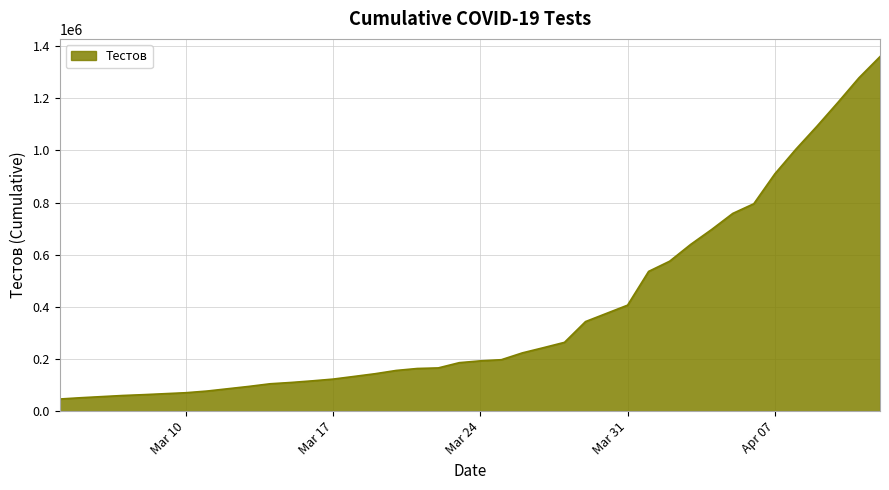

What is the greatest value displayed?

1359993